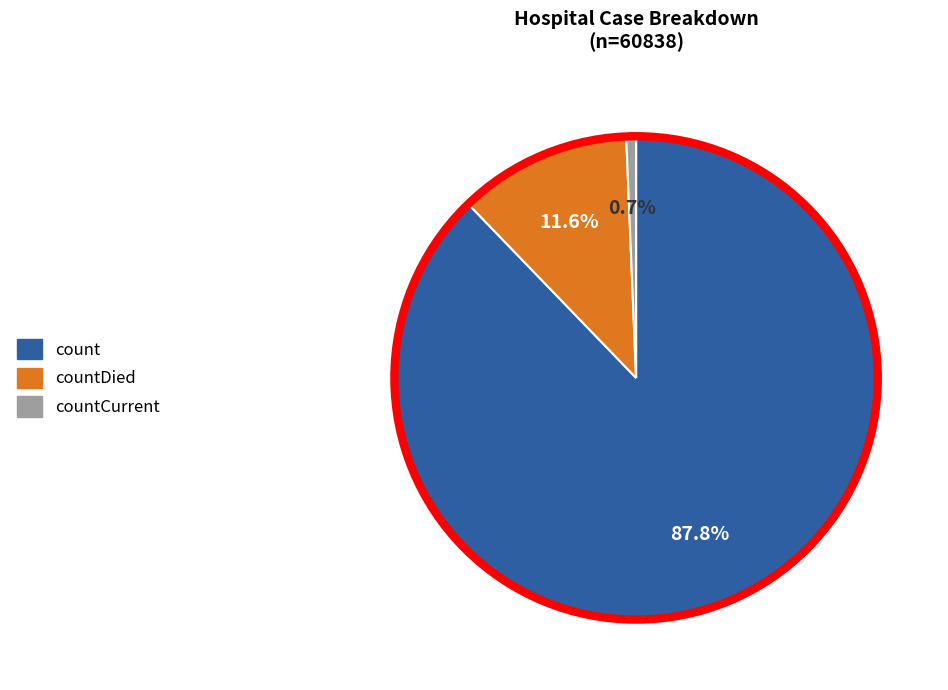

Between countDied and count, which is larger?

count